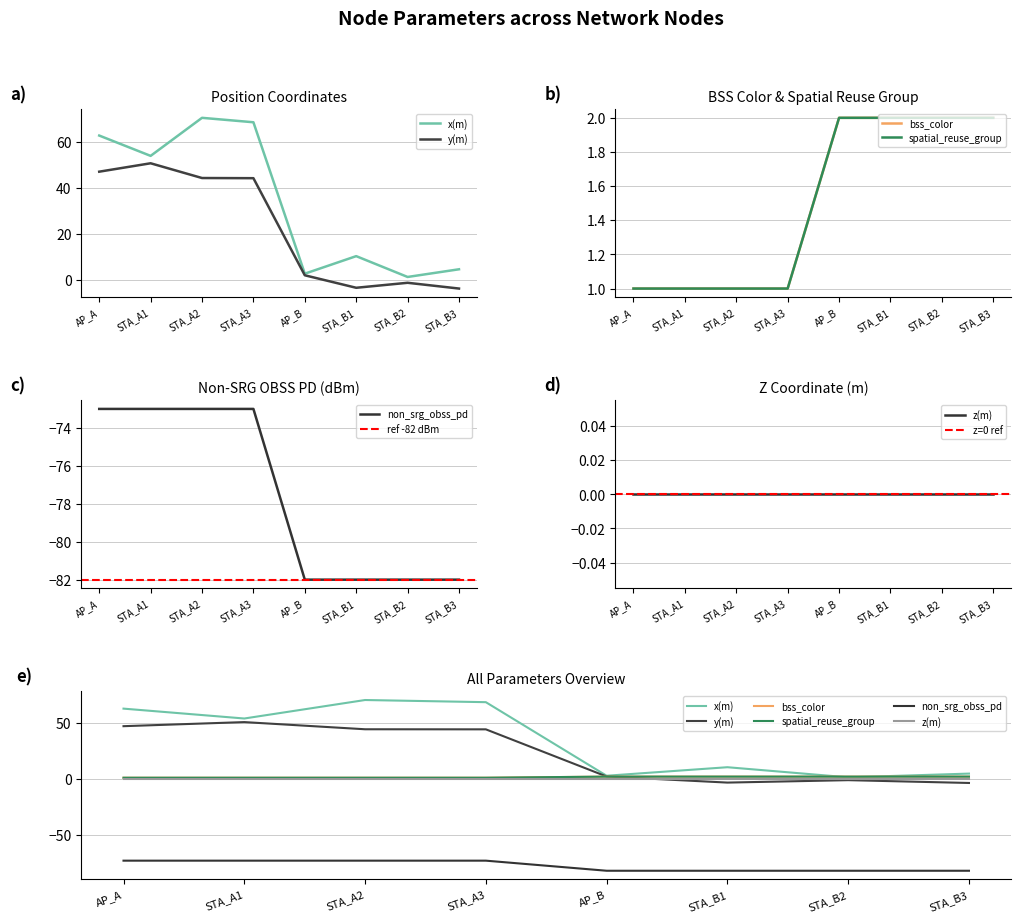

Which category has the lowest value in the spatial_reuse_group series?

AP_A